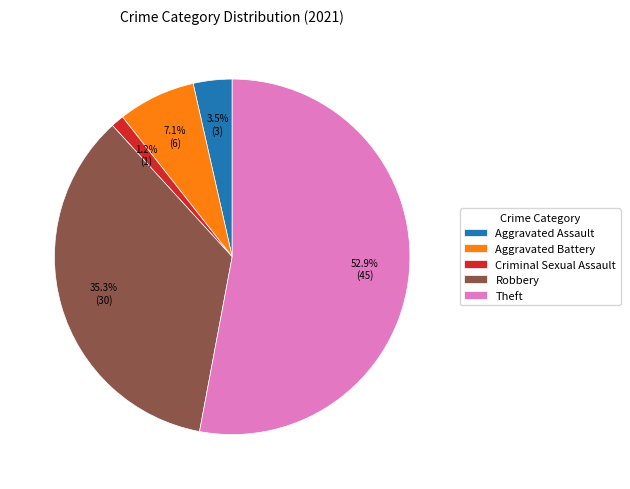

The Criminal Sexual Assault slice represents 11% of the pie. True or false?

False